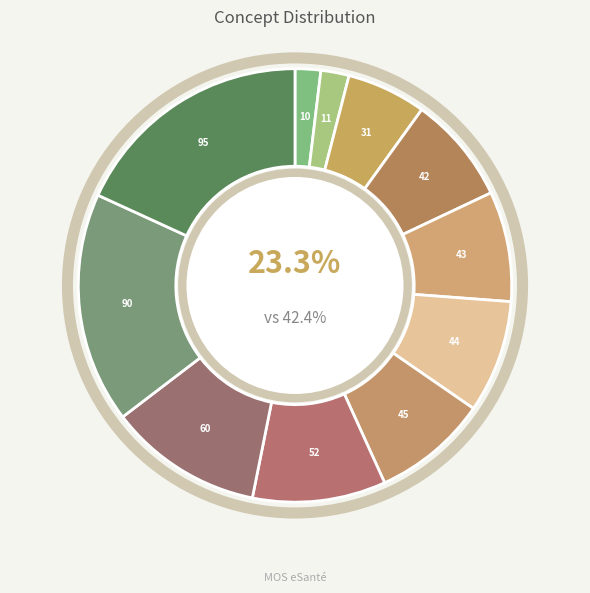

True or false: Compte rendu accounts for 2% of the total.

True